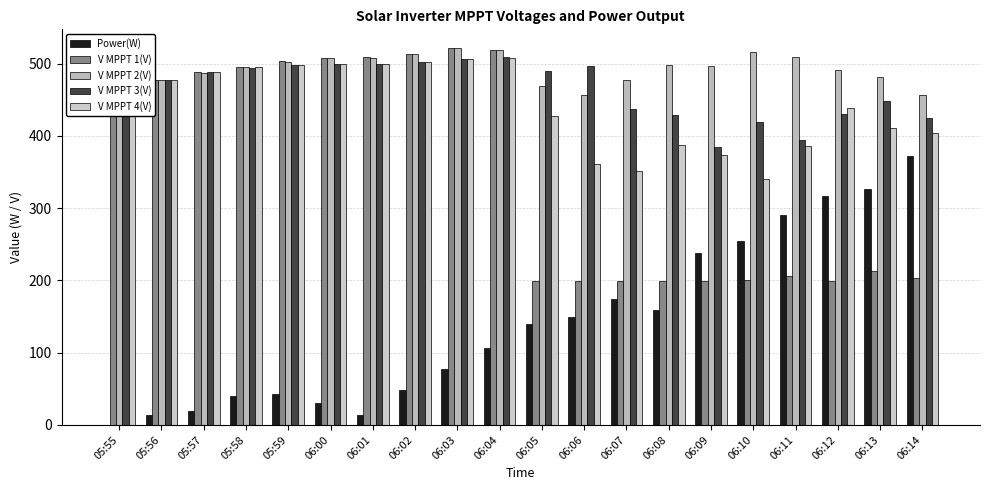

Is it true that Power(W) equals 159.0 at 06:08?

True